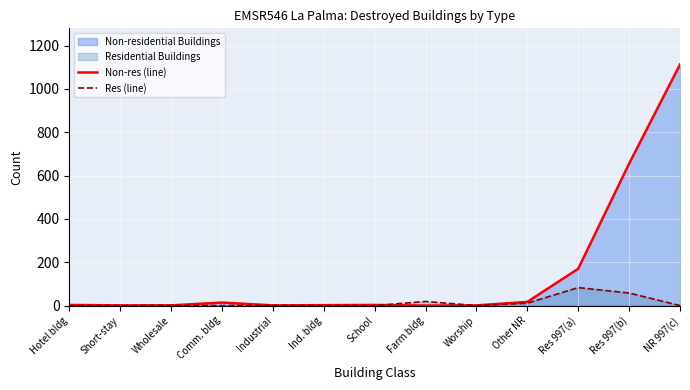

What is the label of the 1st point from the right?

NR 997(c)